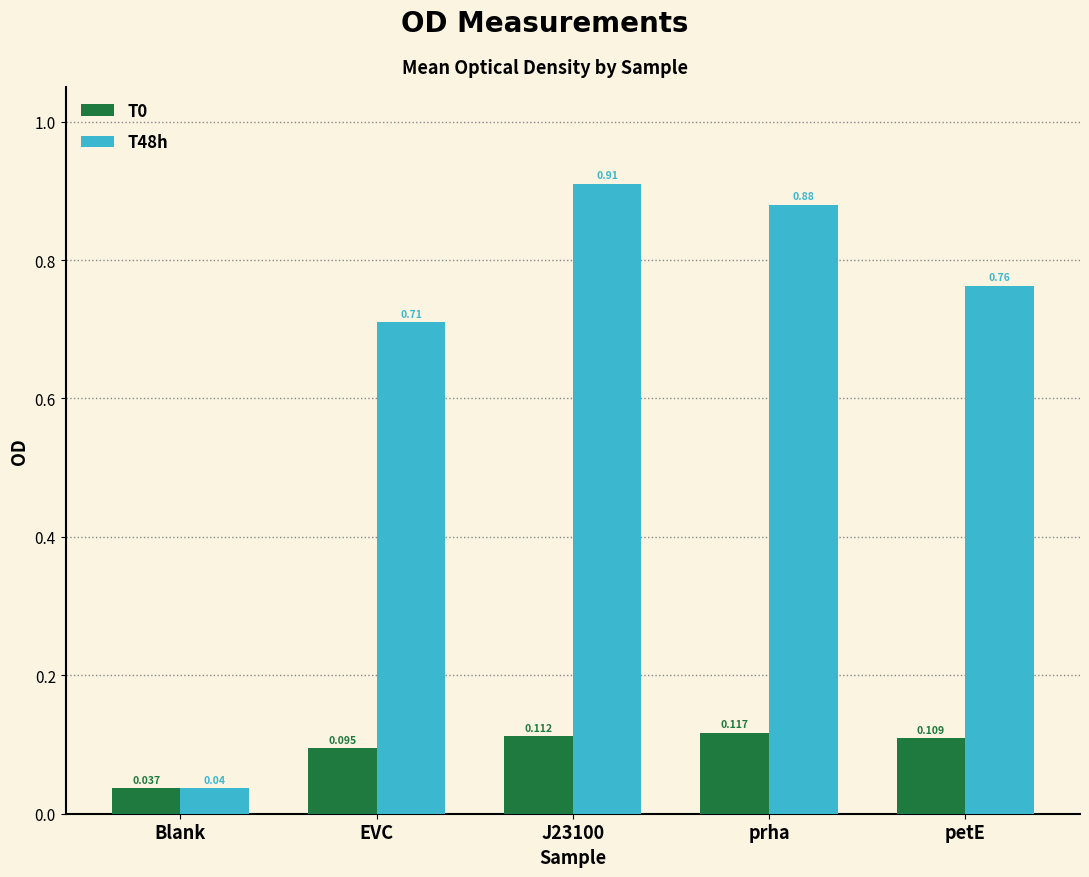

Which category has the highest value in the T0 series?

prha